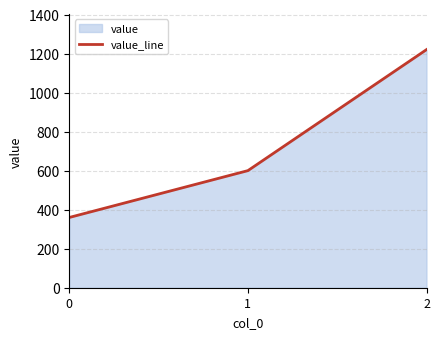

What is the greatest value displayed?

1220